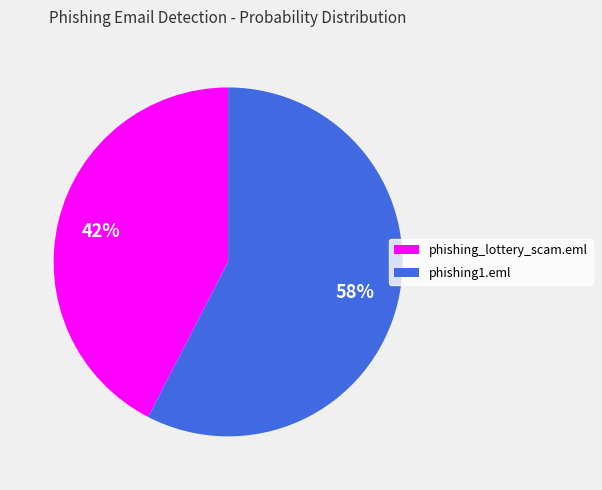

The phishing1.eml slice represents 50% of the pie. True or false?

False